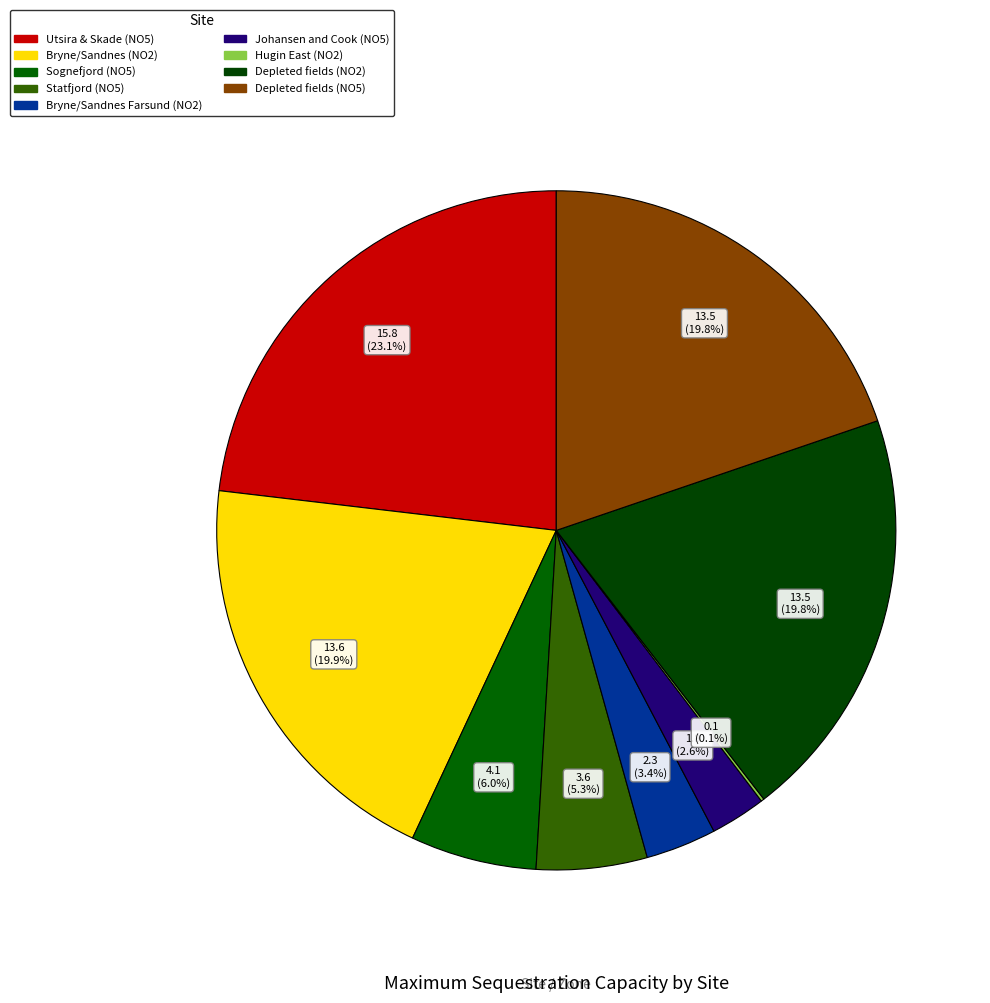

Does Depleted fields (NO5) represent more than half of the total?

No